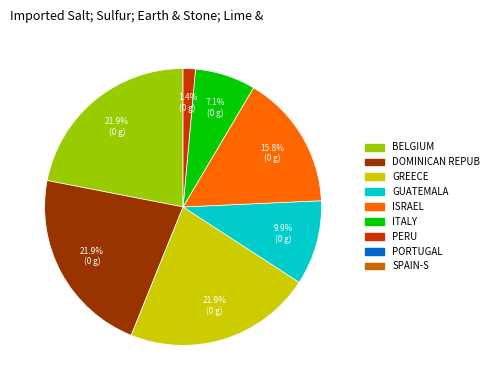

How many segments does this pie chart have?

7